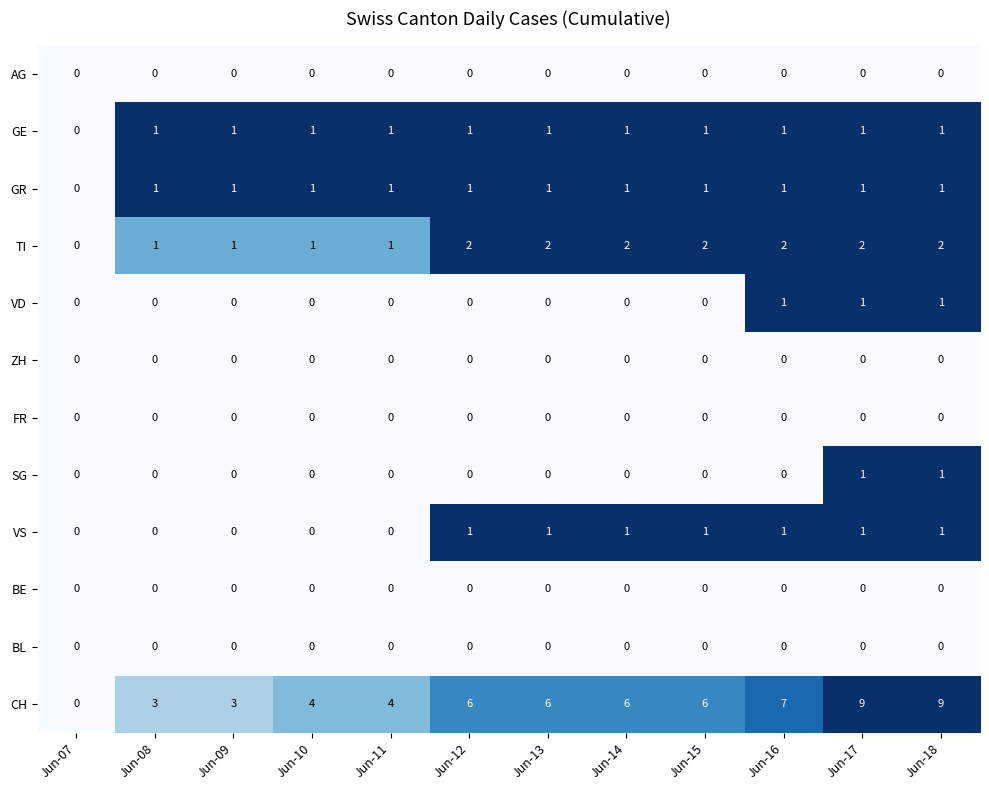

Between Jun-07 and Jun-09, which series saw the biggest shift?

CH